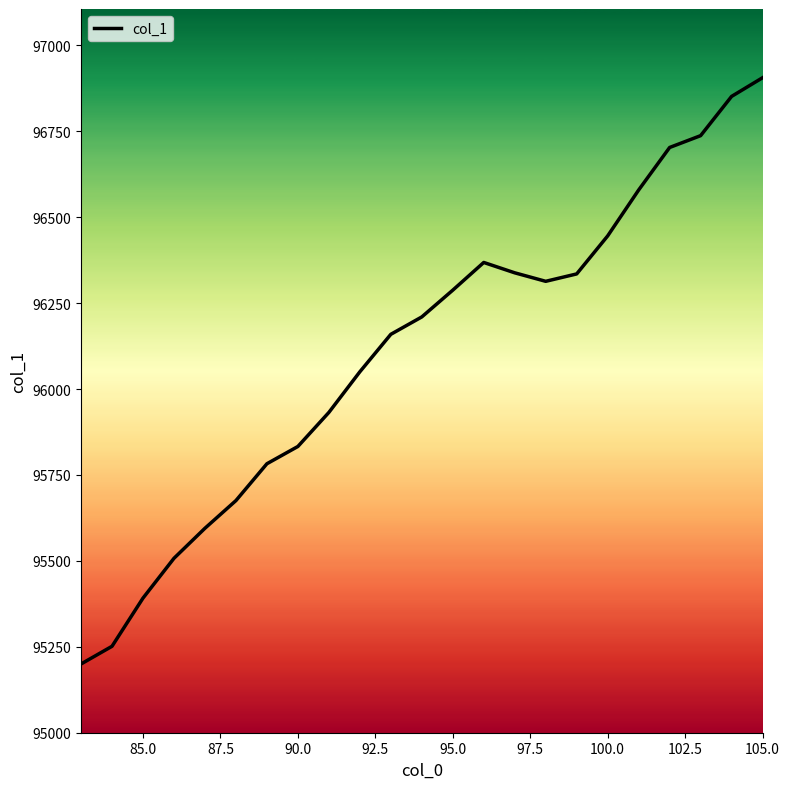

What is the difference between the maximum and minimum values?

1706.1